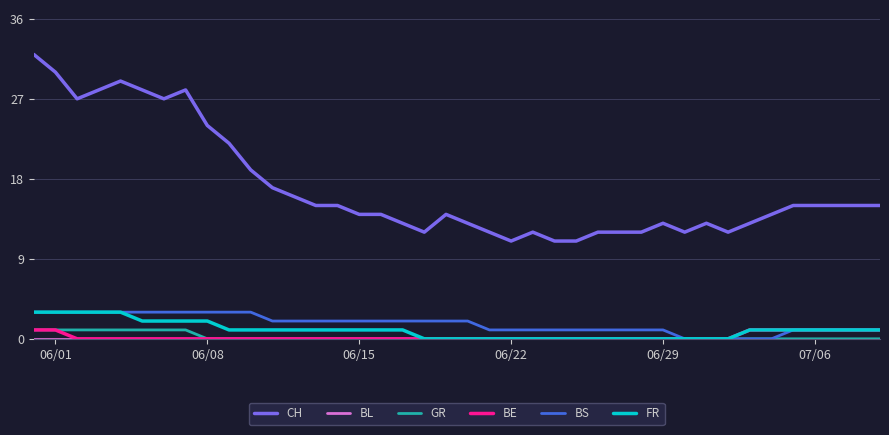

True or false: BS and CH intersect in this chart.

False